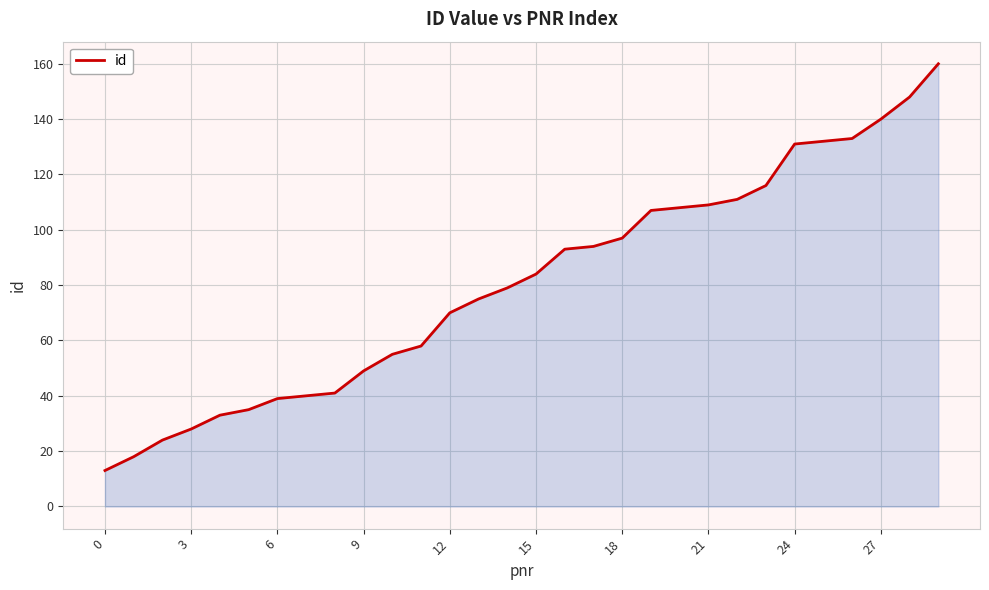

What is the smallest value displayed?

13